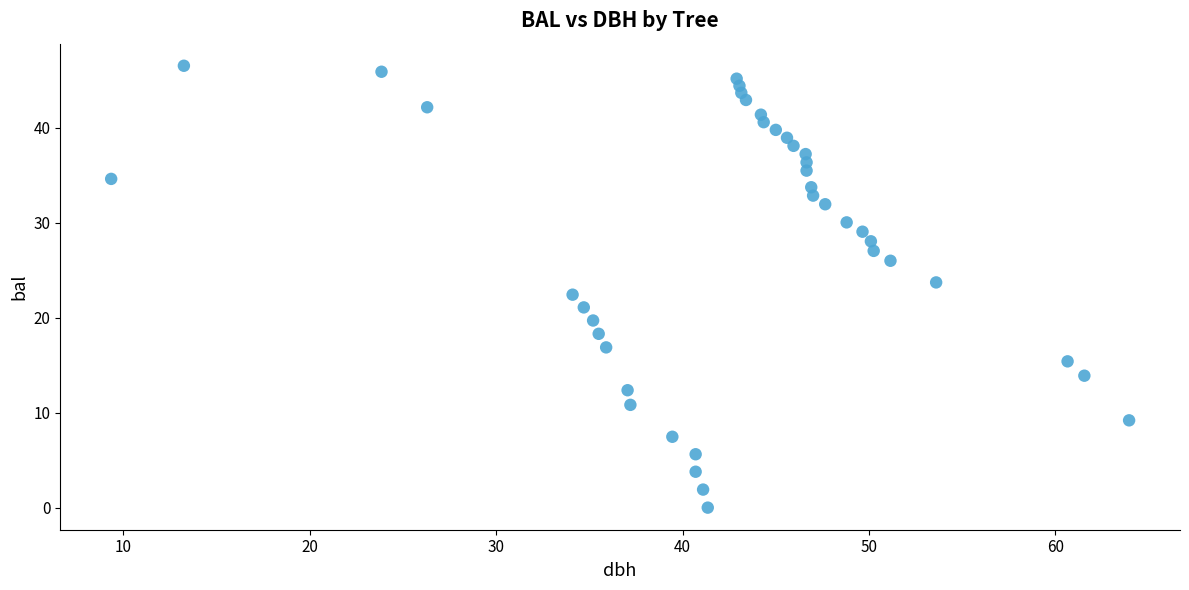

What is the range of X values (max minus min)?

54.6